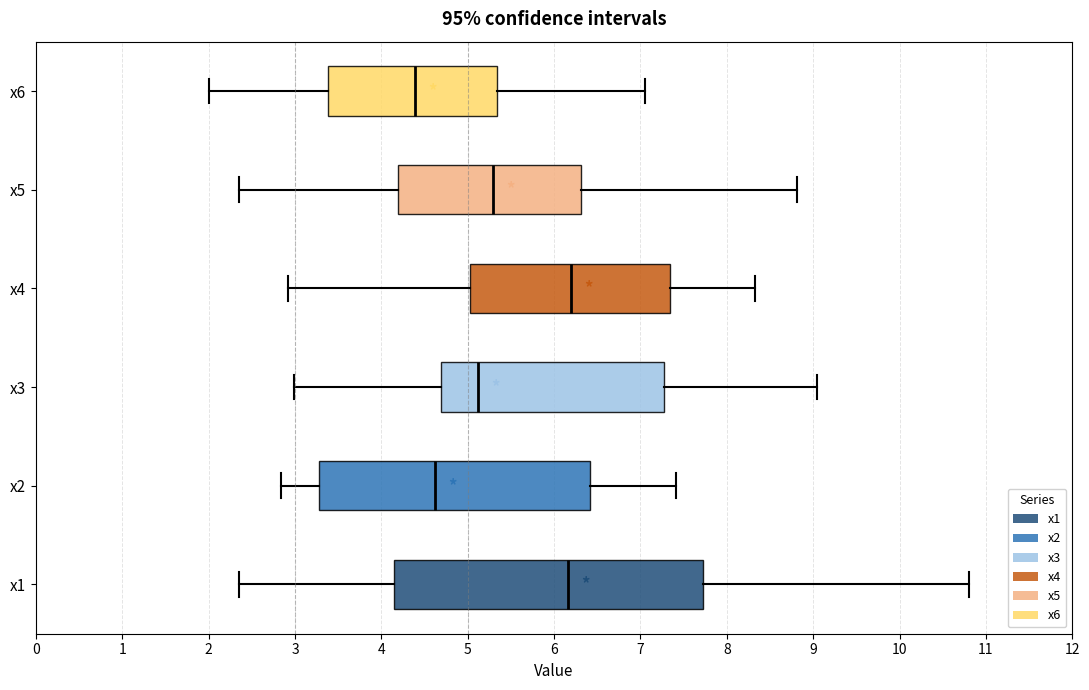

Reading bottom to top, transcribe this box plot: for each box, give where its median line is, the range the box spans, and where its two whiskers end, as read against the x-axis. The values are not printed on the chart, so give them approximately, as read against the axis.

x1: median 6.2, box 4.1 to 7.7, whiskers 2.4 to 10.8
x2: median 4.6, box 3.3 to 6.4, whiskers 2.8 to 7.4
x3: median 5.1, box 4.7 to 7.3, whiskers 3.0 to 9.0
x4: median 6.2, box 5.0 to 7.3, whiskers 2.9 to 8.3
x5: median 5.3, box 4.2 to 6.3, whiskers 2.4 to 8.8
x6: median 4.4, box 3.4 to 5.3, whiskers 2.0 to 7.0